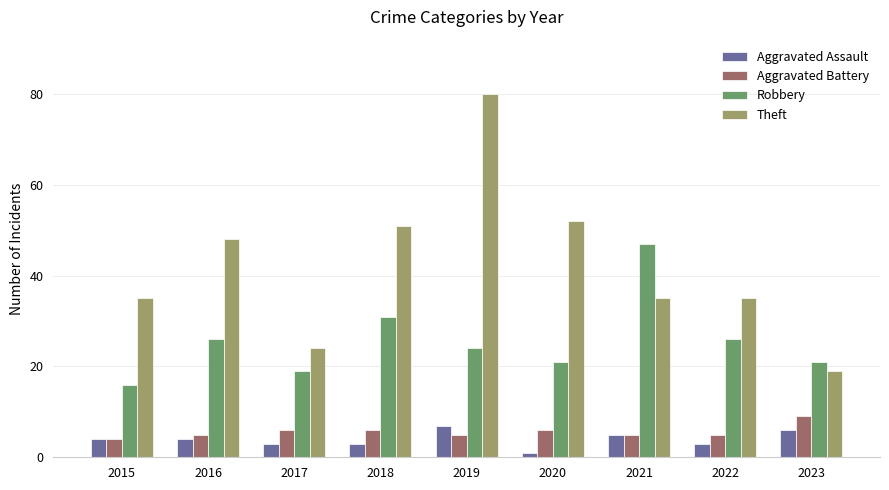

What is the value of the Theft bar at the 4th from the left?

51